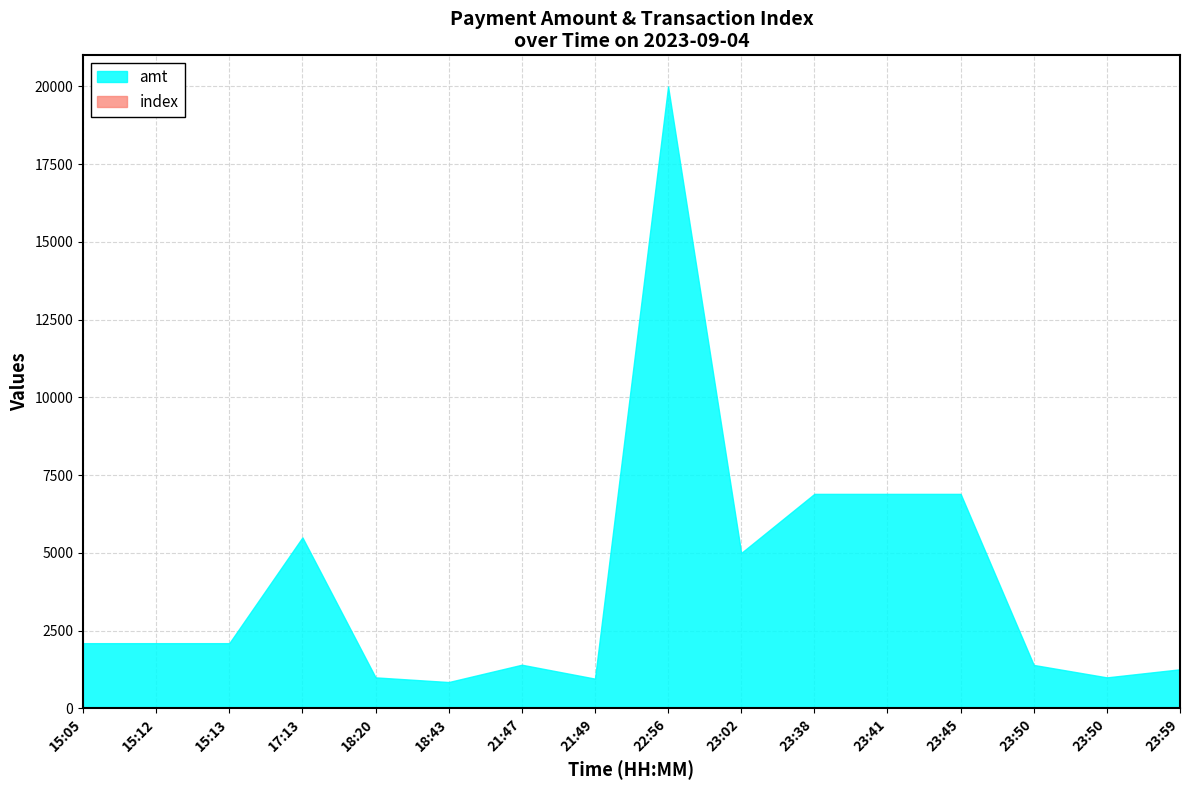

At which category is the sum across all series the highest?

22:56